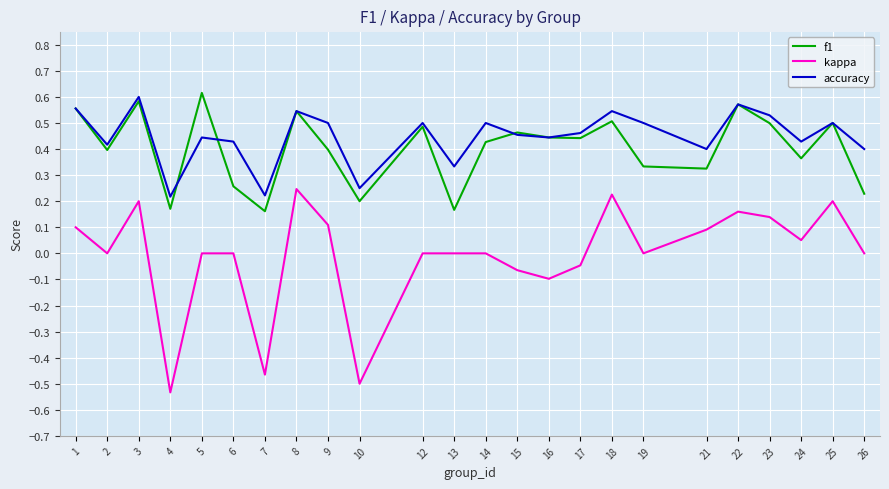

Between 2 and 6, which series saw the biggest shift?

f1